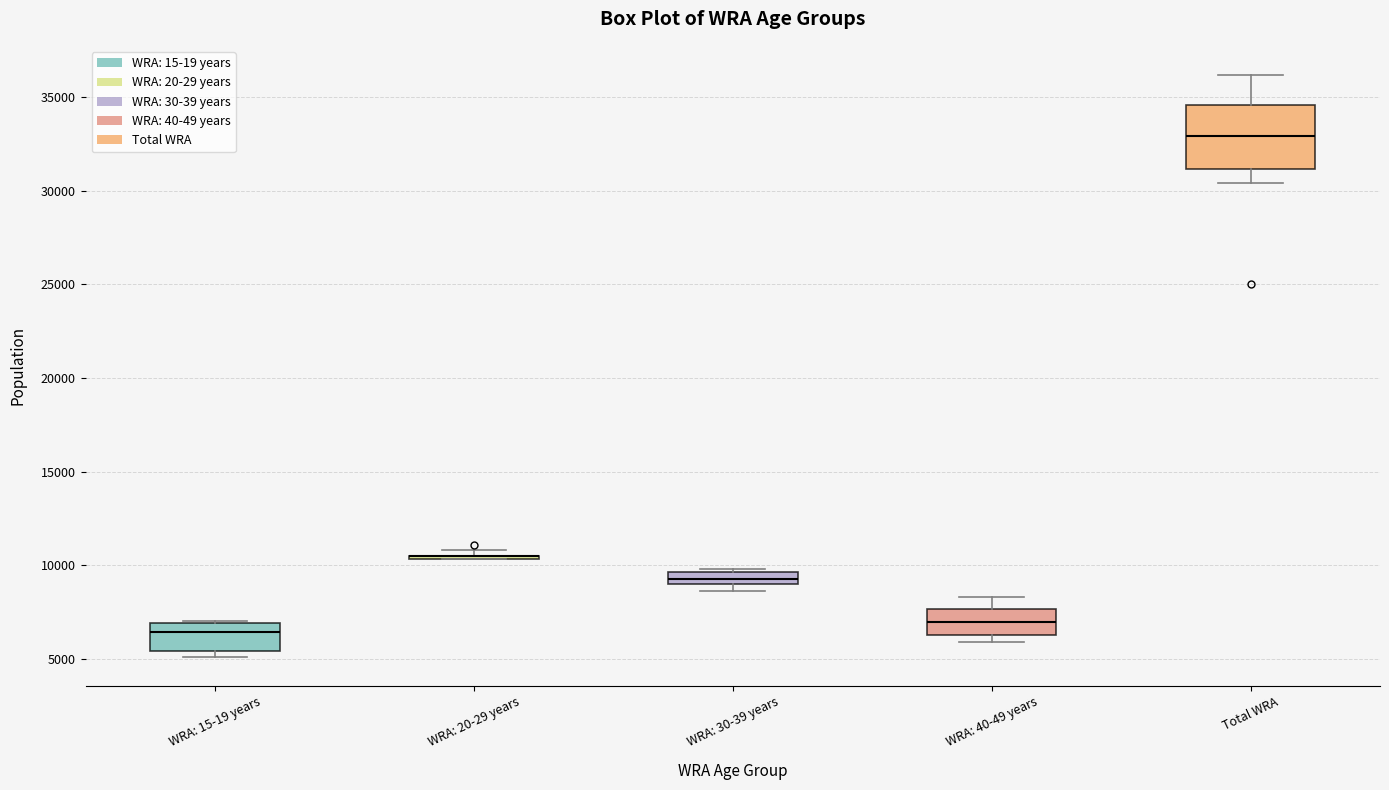

Where is the lower edge of the box for WRA: 15-19 years on the y-axis? The values are not printed on the chart, so give them approximately, as read against the axis.

5500